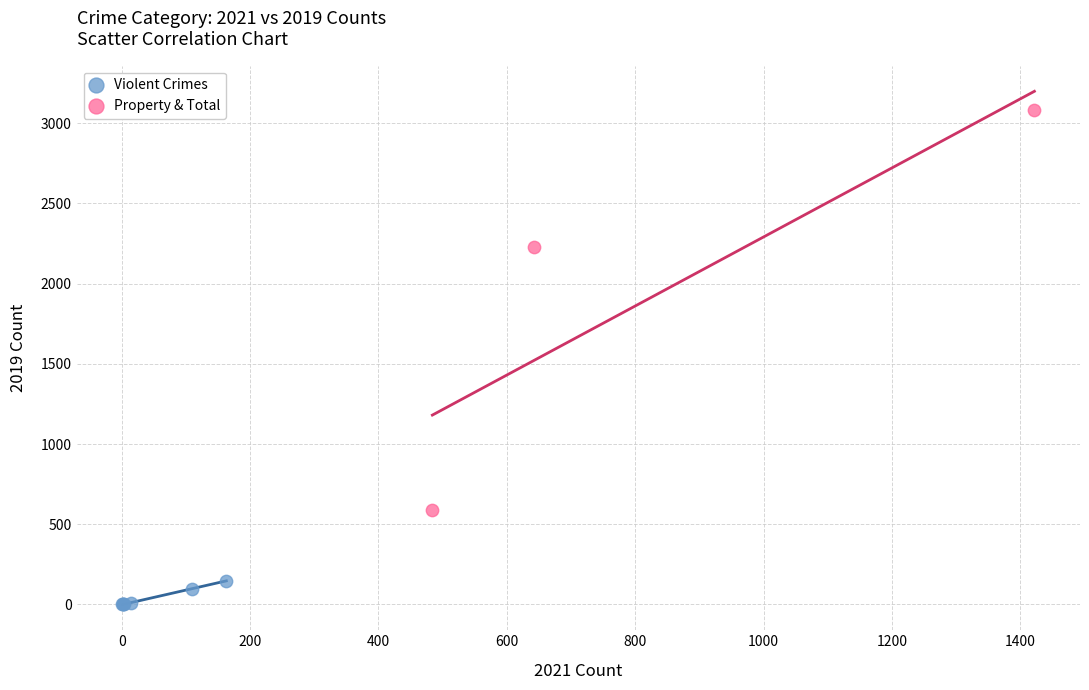

Which series has the largest Y range (max minus min)?

Property & Total